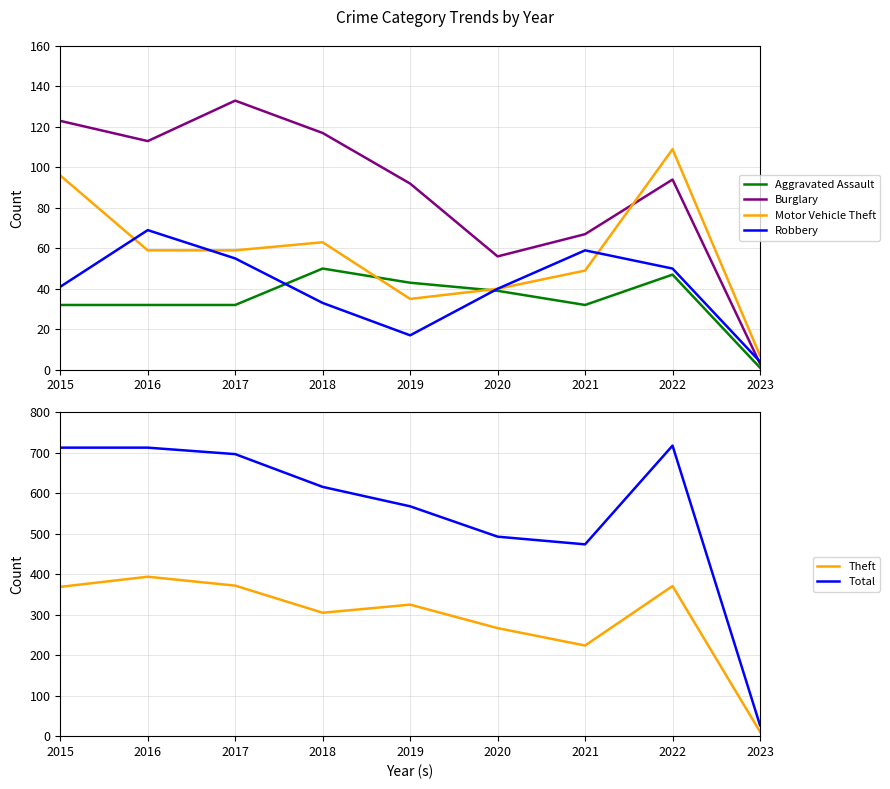

Which series has the largest total across all categories?

Total